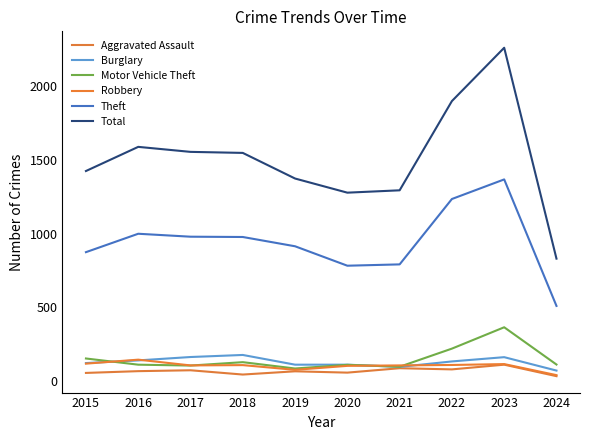

What is the value of the Total point at the 9th from the left?

2262